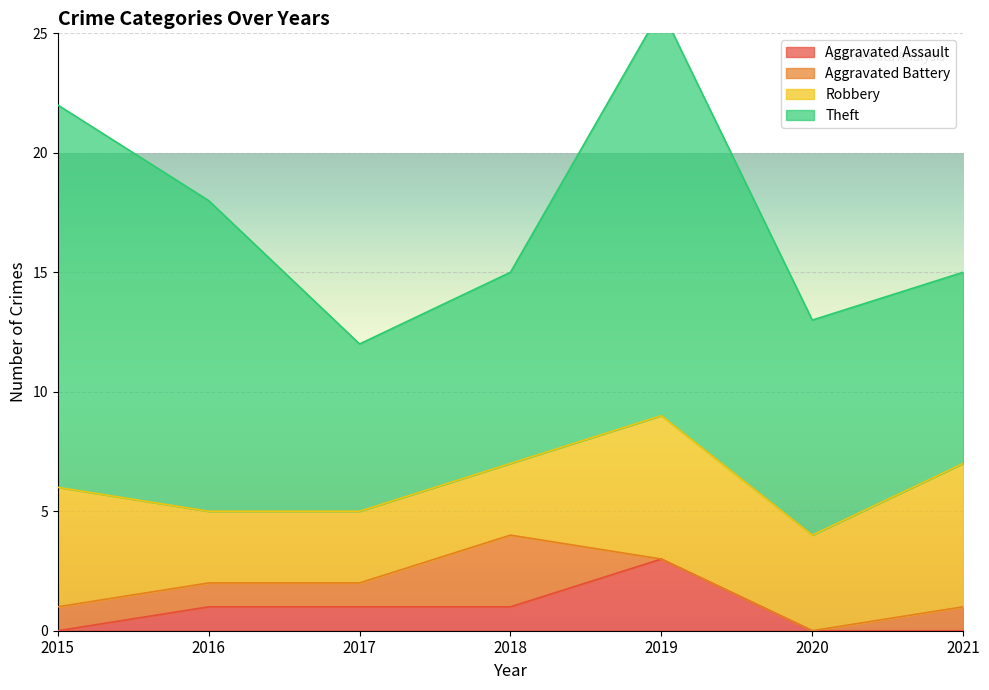

Rank the series at 2016 from highest to lowest value.

Theft, Robbery, Aggravated Assault, Aggravated Battery